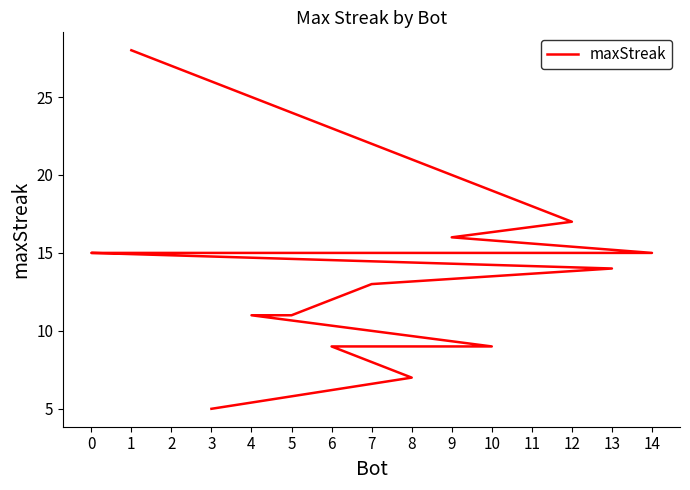

Reading left to right, list all the values displayed in this chart.

28	17	16	15	15	15	15	14	13	11	11	9	9	7	5